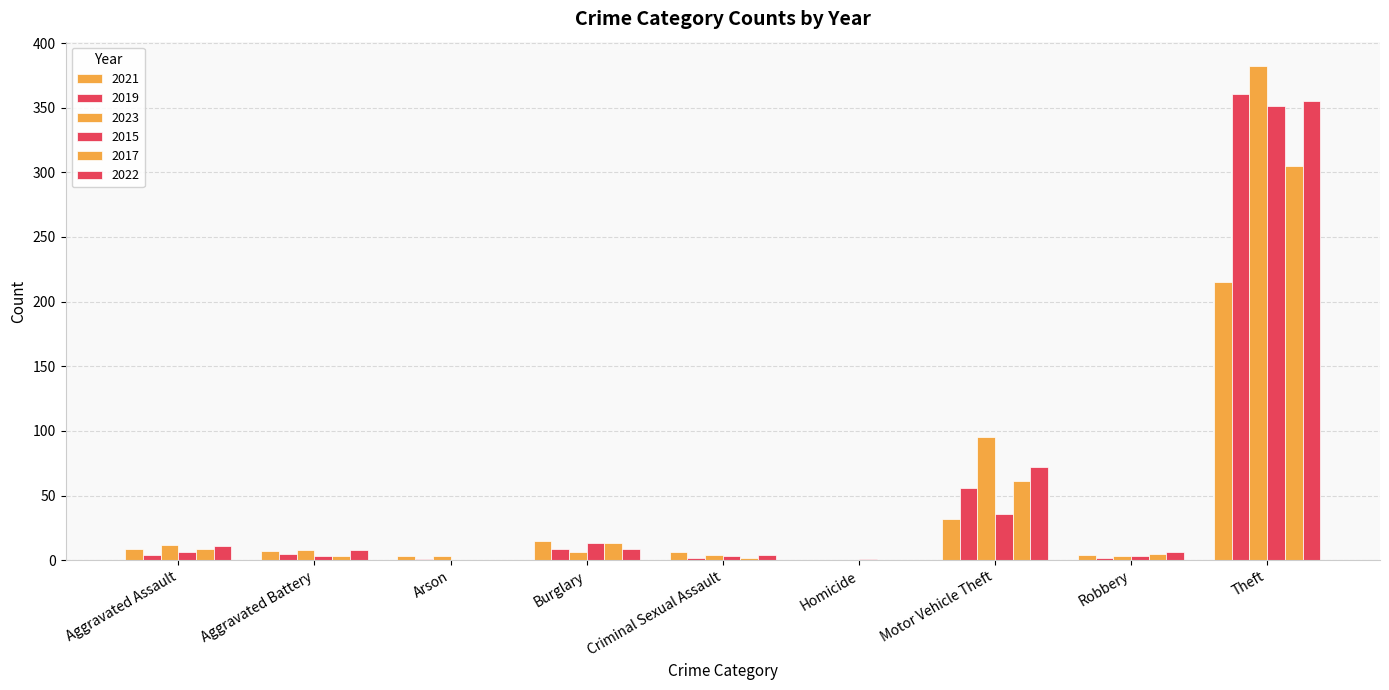

What is the average value of the 2021 series?

32